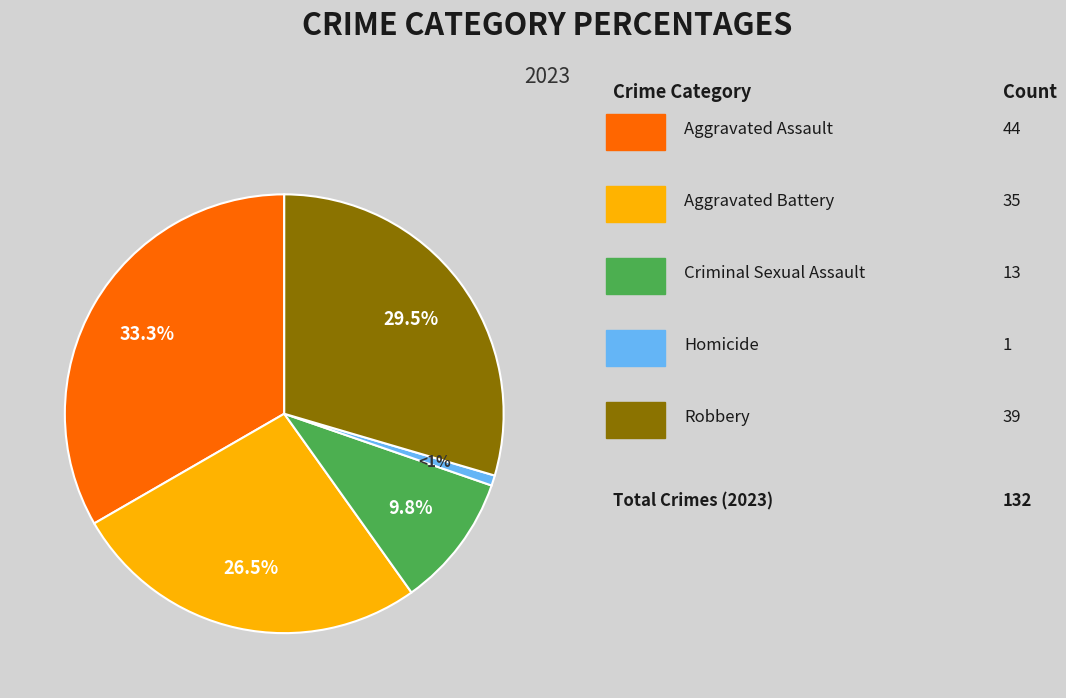

Is there a majority slice in this chart?

No